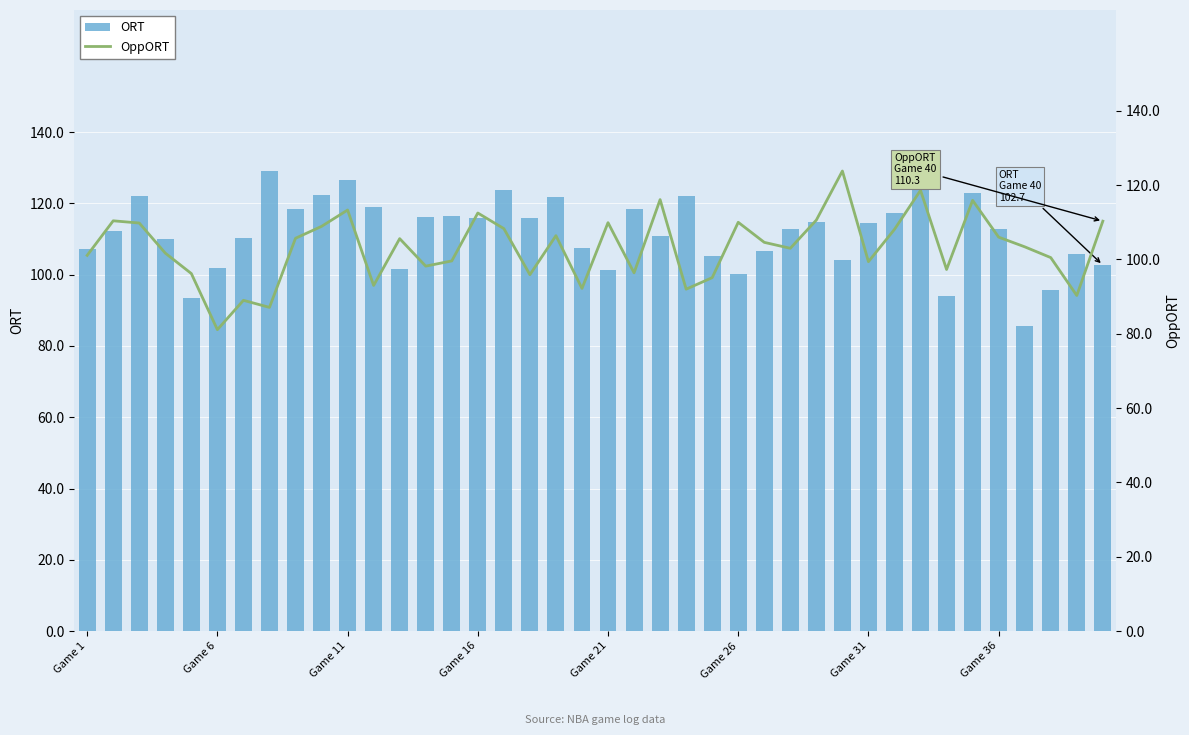

What is the difference between the second highest and minimum values in the ORT series?

42.9